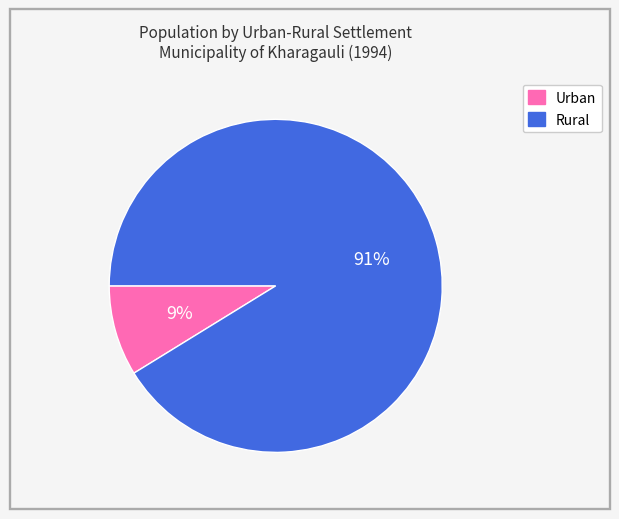

To the nearest percent, what percentage of the pie is Urban?

9%